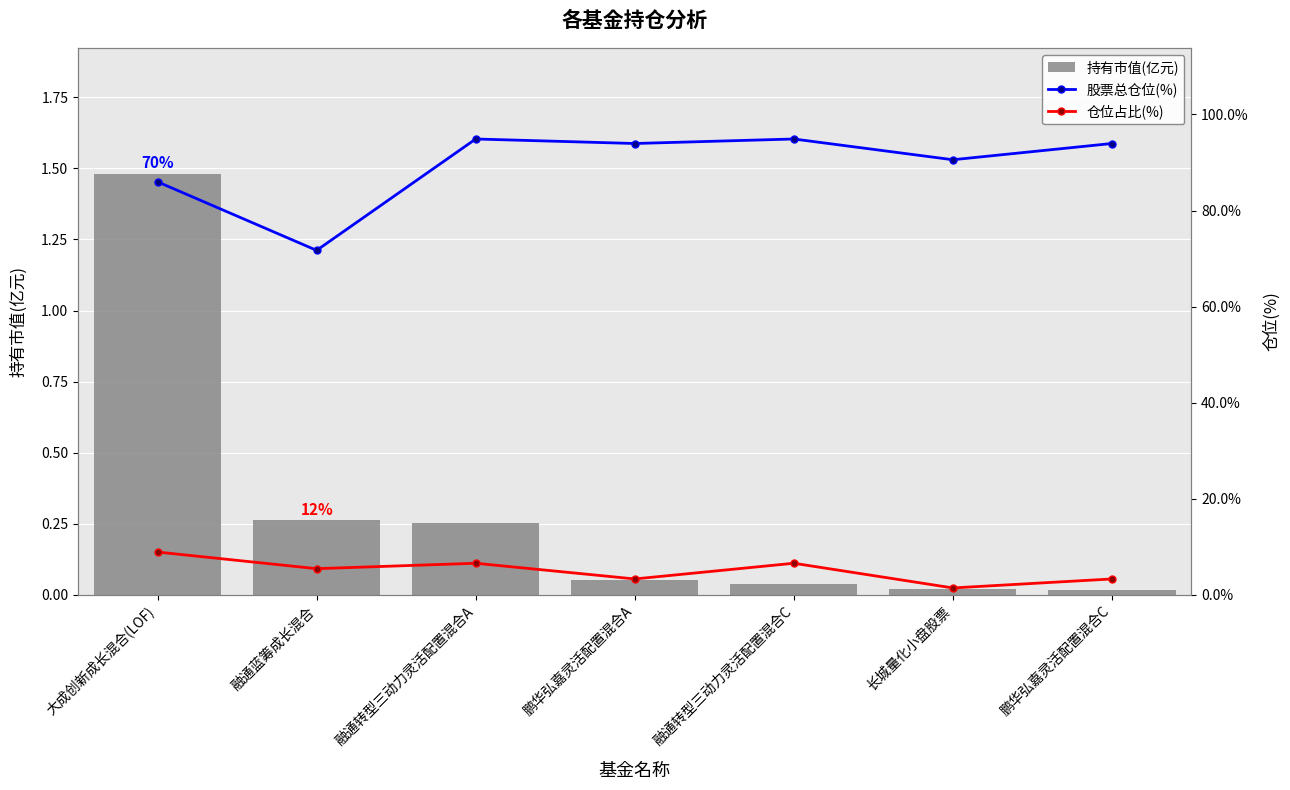

What is the label of the 1st bar from the left?

大成创新成长混合(LOF)